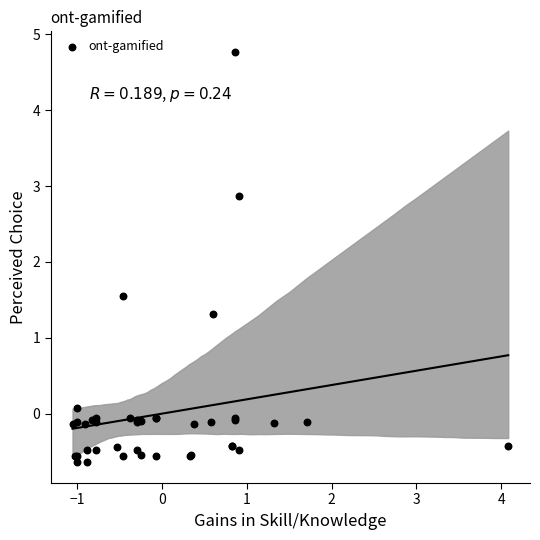

What Y value in the scatter plot is closest to 2?

1.5